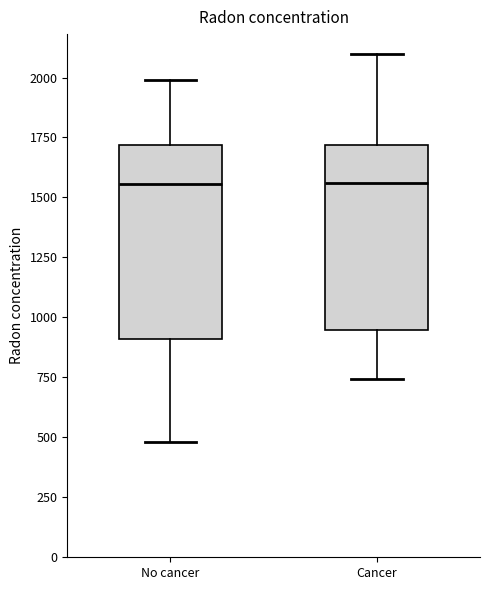

Where is the upper edge of the box for No cancer on the y-axis? The values are not printed on the chart, so give them approximately, as read against the axis.

1700